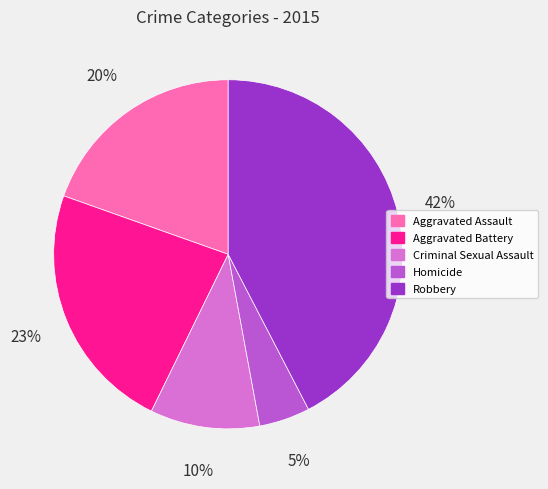

To the nearest percent, what is the difference between the Homicide and Aggravated Assault slice percentages?

15%